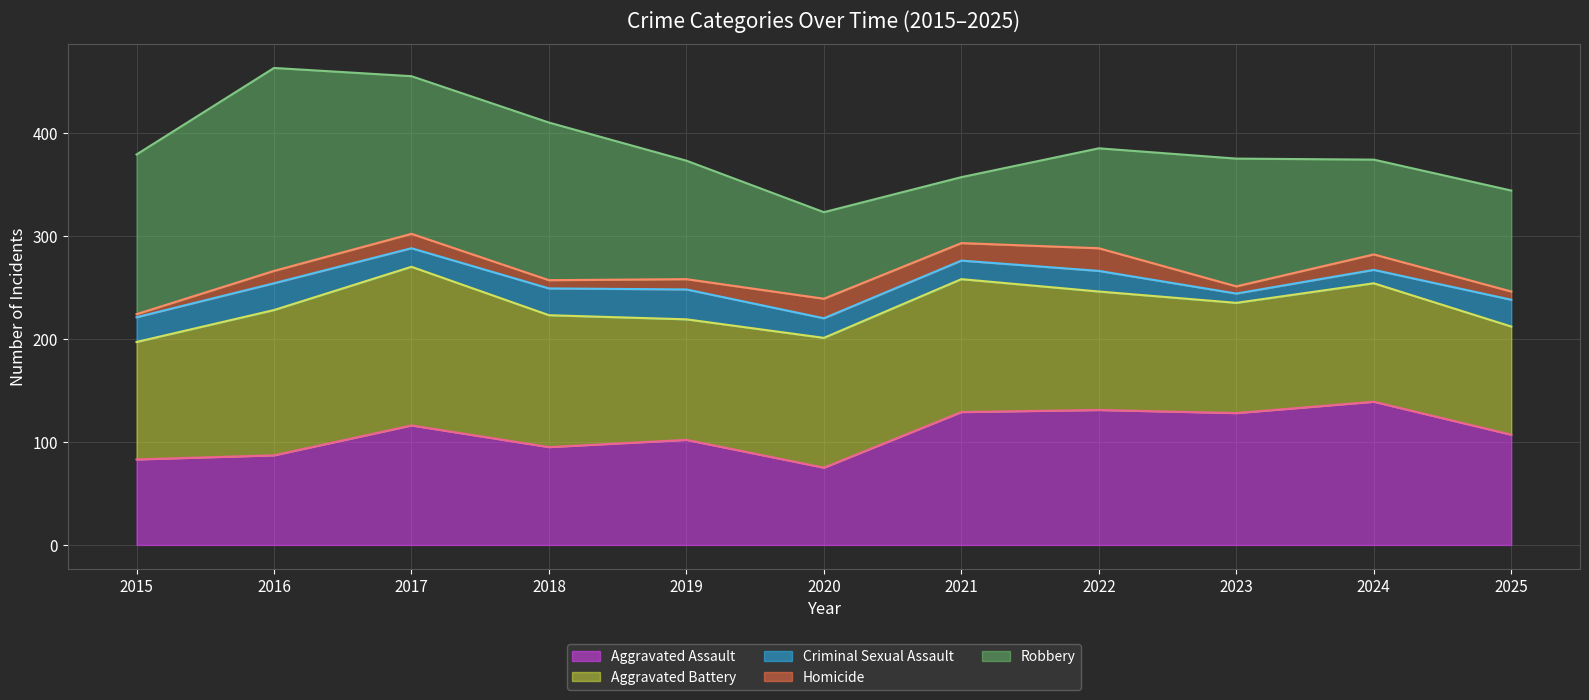

What is the value of the Criminal Sexual Assault point at the 6th from the left?

19